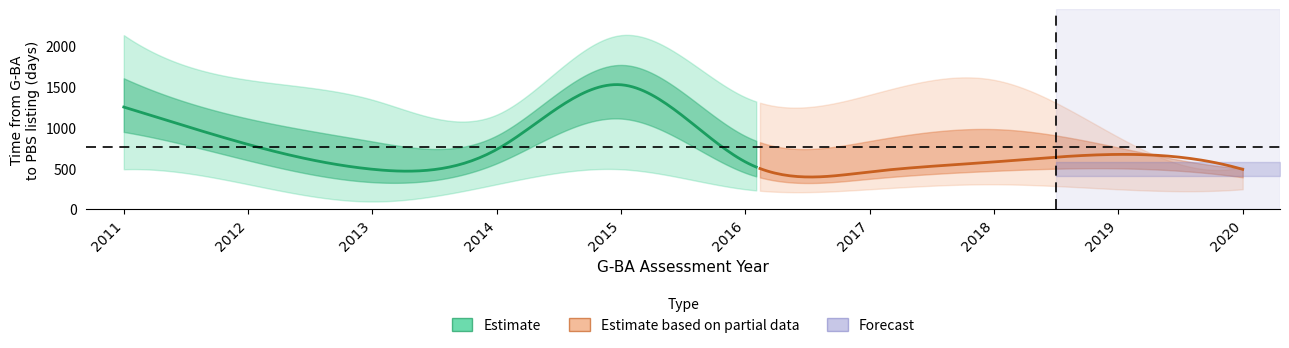

At which category does mean_days reach its first local valley?

2013